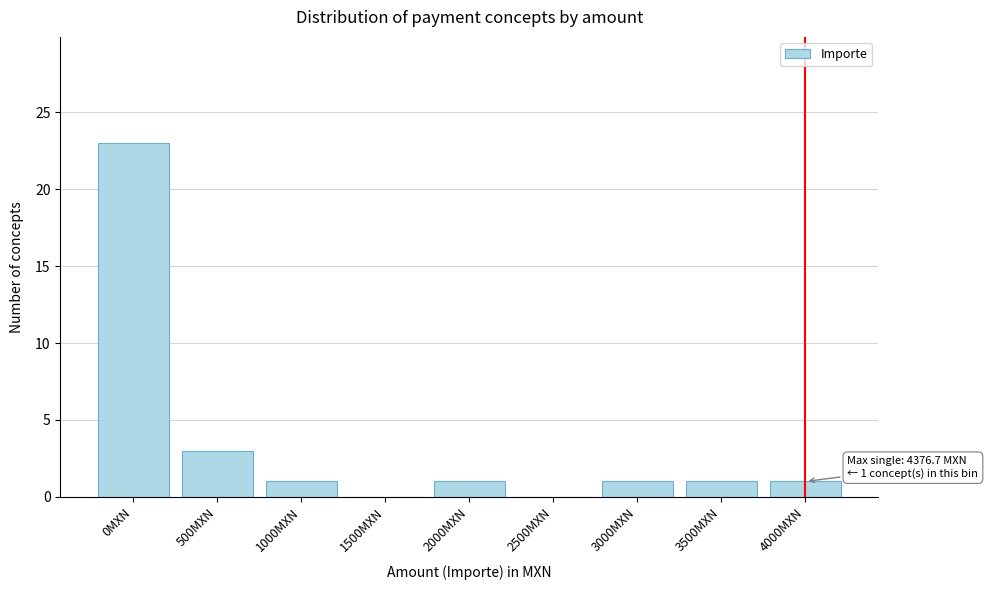

Reading left to right, what are all the values shown in this chart?

0MXN=23	500MXN=3	1000MXN=1	1500MXN=0	2000MXN=1	2500MXN=0	3000MXN=1	3500MXN=1	4000MXN=1